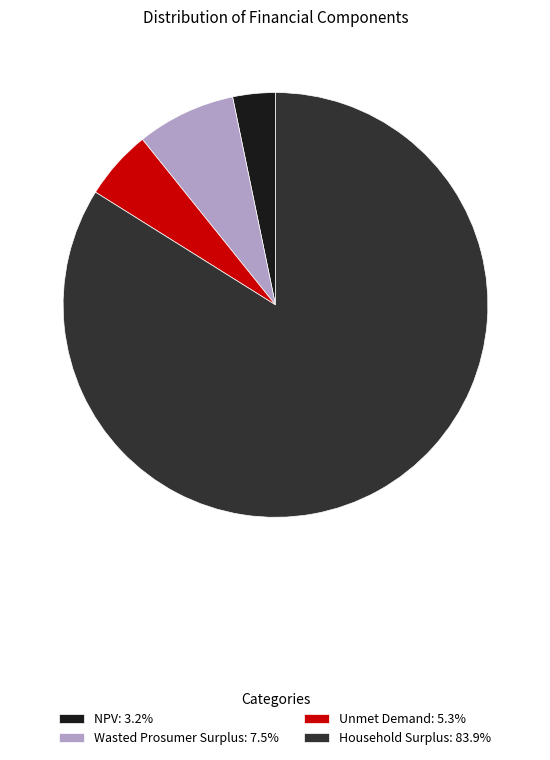

Approximately how many times larger is the value at Unmet Demand: 5.3% compared to Wasted Prosumer Surplus: 7.5%?

0.7